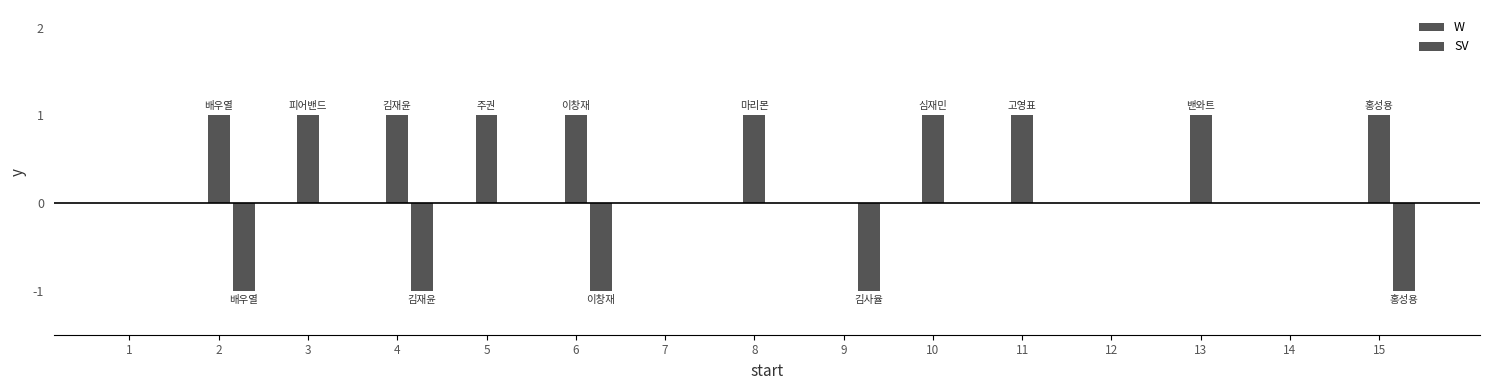

Reading left to right, transcribe all the data shown in this chart.

W: 0	1	1	1	1	1	0	1	0	1	1	0	1	0	1
SV: 0	-1	0	-1	0	-1	0	0	-1	0	0	0	0	0	-1